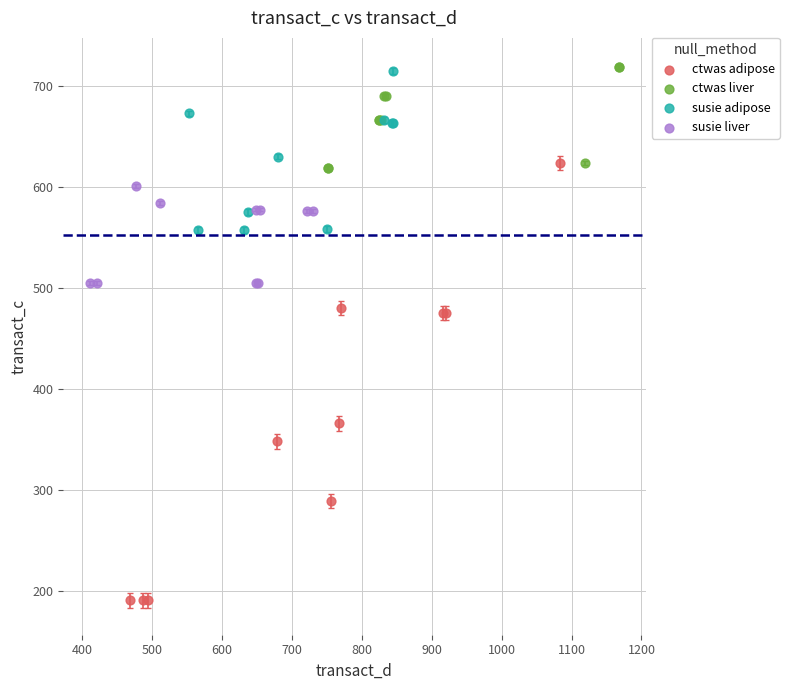

Which series reaches the minimum Y coordinate?

ctwas adipose